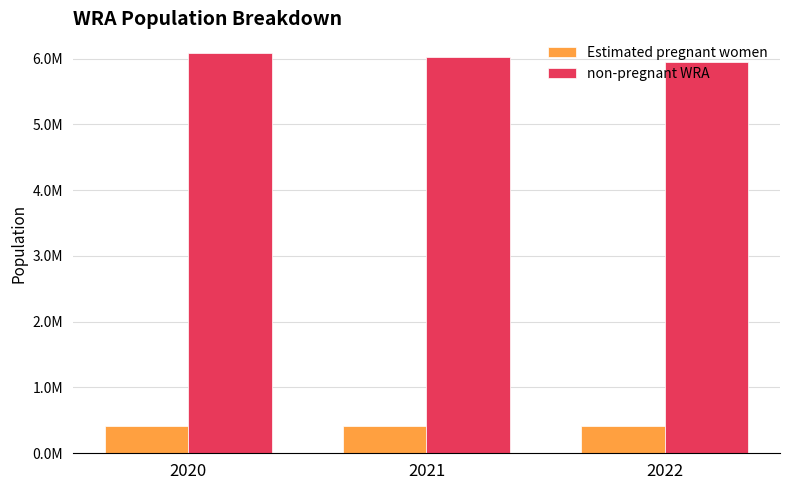

What are all the series names shown in the legend?

Estimated pregnant women, non-pregnant WRA